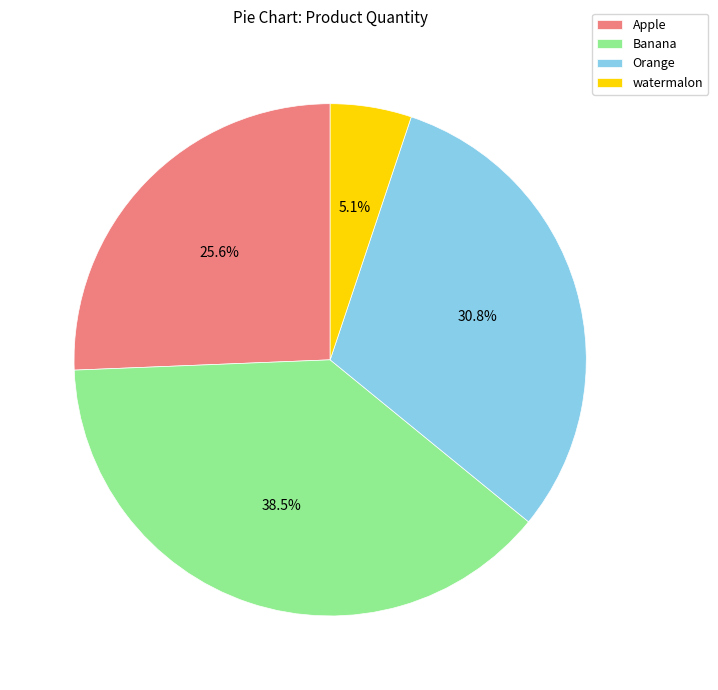

Which slice is the largest?

Banana